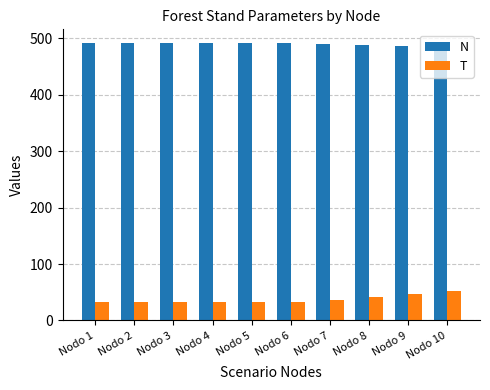

What is the sum of all N values?

4899.2